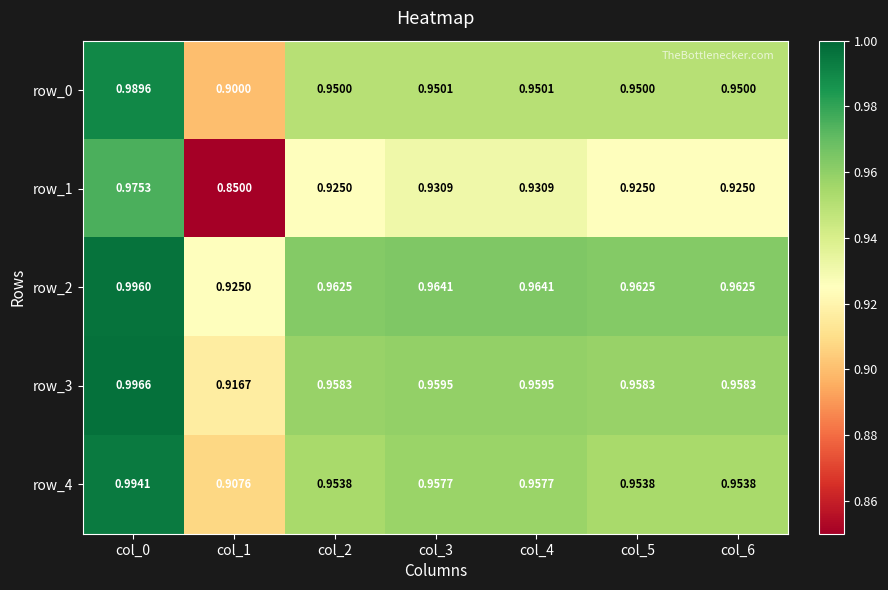

The value of row_0 at col_3 is 1.0. True or false?

True